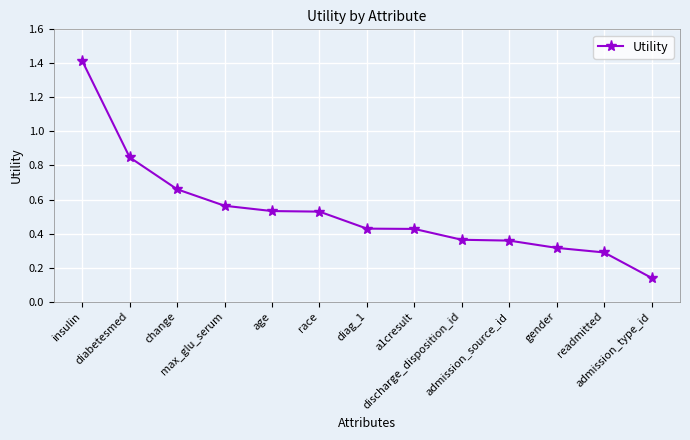

What is the sum of the values at race and max_glu_serum?

1.1